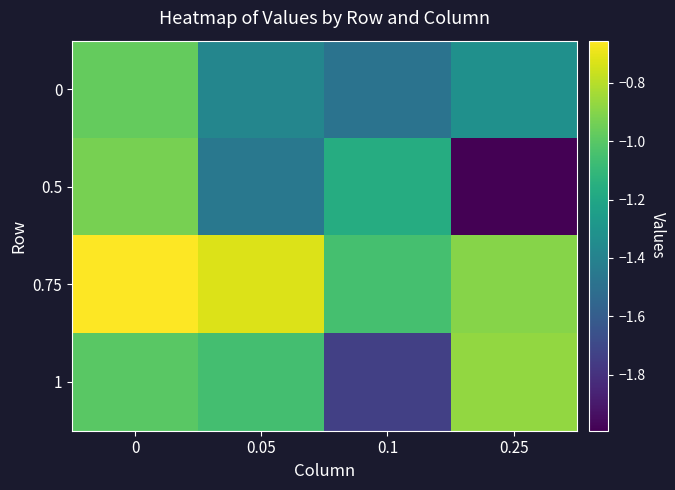

Reading left to right, extract all data points from this chart.

0: 0=-1.0	0.05=-1.4	0.1=-1.5	0.25=-1.3
0.5: 0=-0.9	0.05=-1.5	0.1=-1.2	0.25=-2.0
0.75: 0=-0.7	0.05=-0.7	0.1=-1.1	0.25=-0.9
1: 0=-1.0	0.05=-1.1	0.1=-1.7	0.25=-0.9